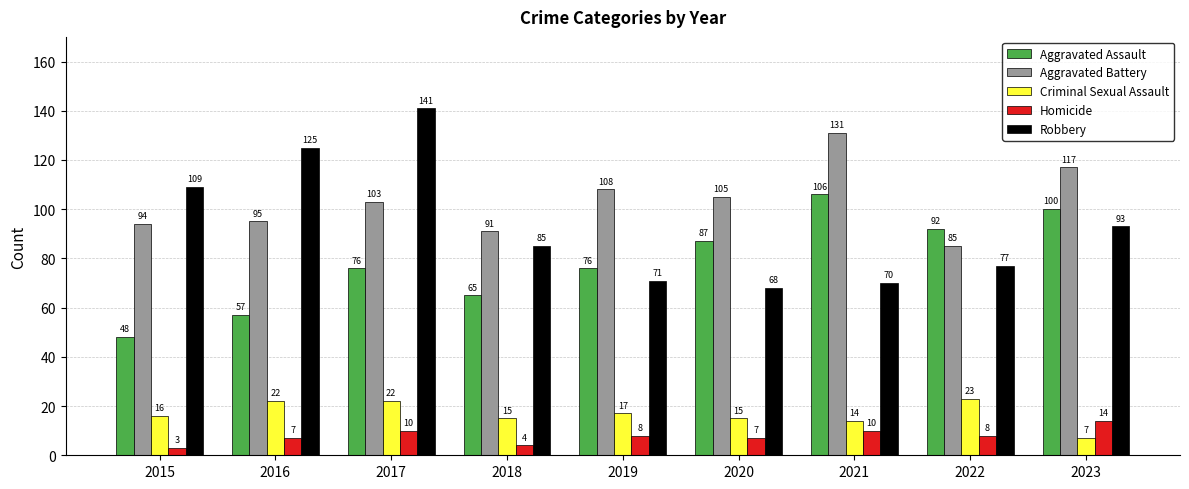

Which series has the largest range (max minus min)?

Robbery